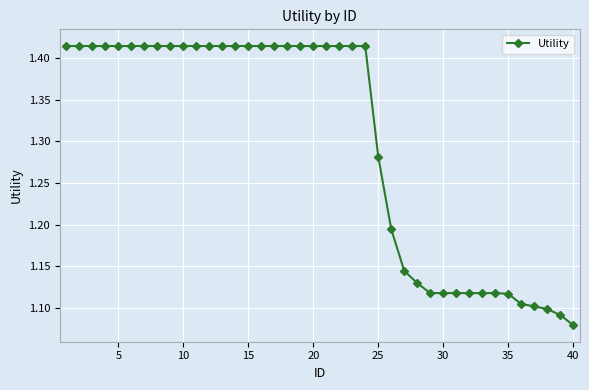

What is the sum of all values?

52.0